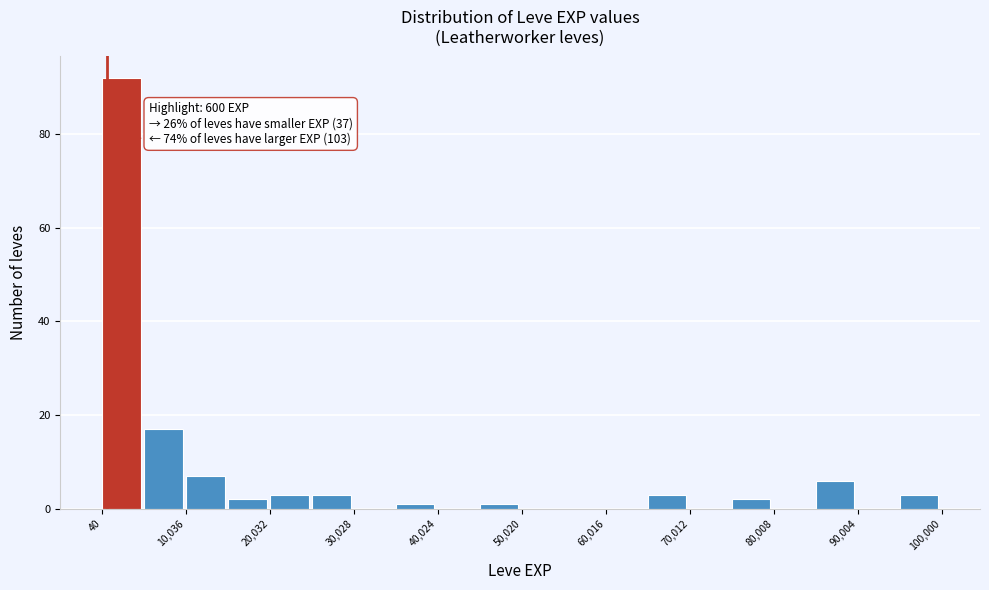

Which range on the x-axis has the tallest bar?

0 to 5000